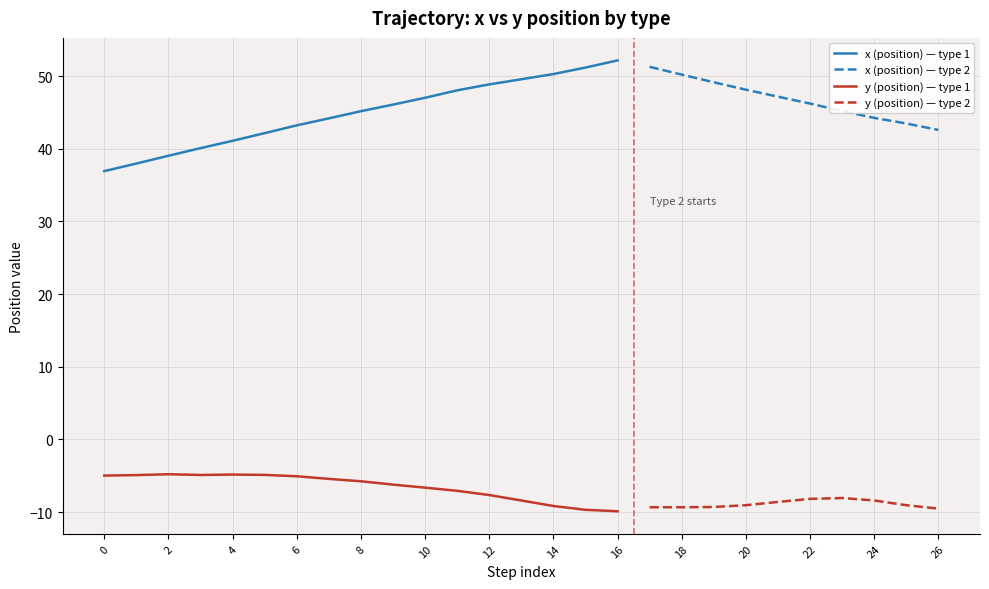

At how many categories does at least one series exceed -5?

27